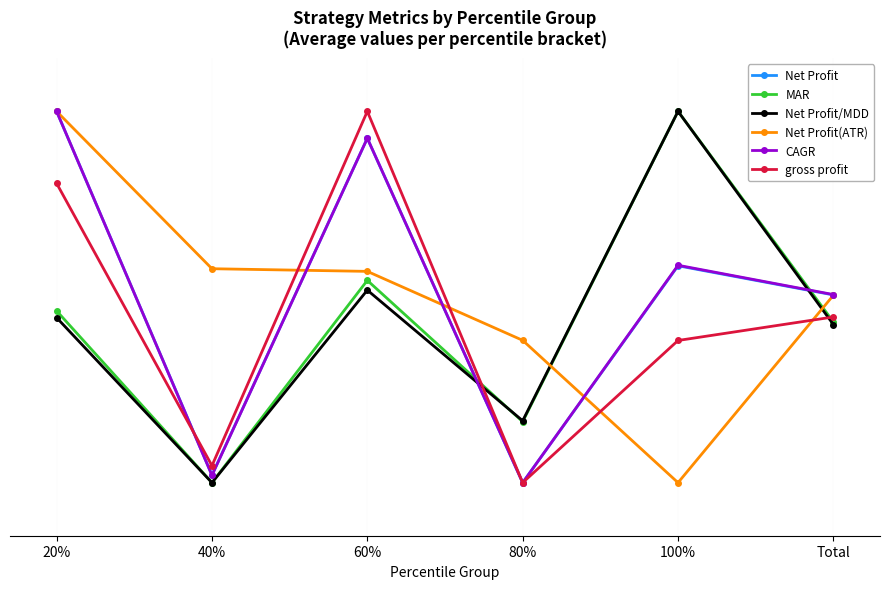

What are all the series names shown in the legend?

Net Profit, MAR, Net Profit/MDD, Net Profit(ATR), CAGR, gross profit